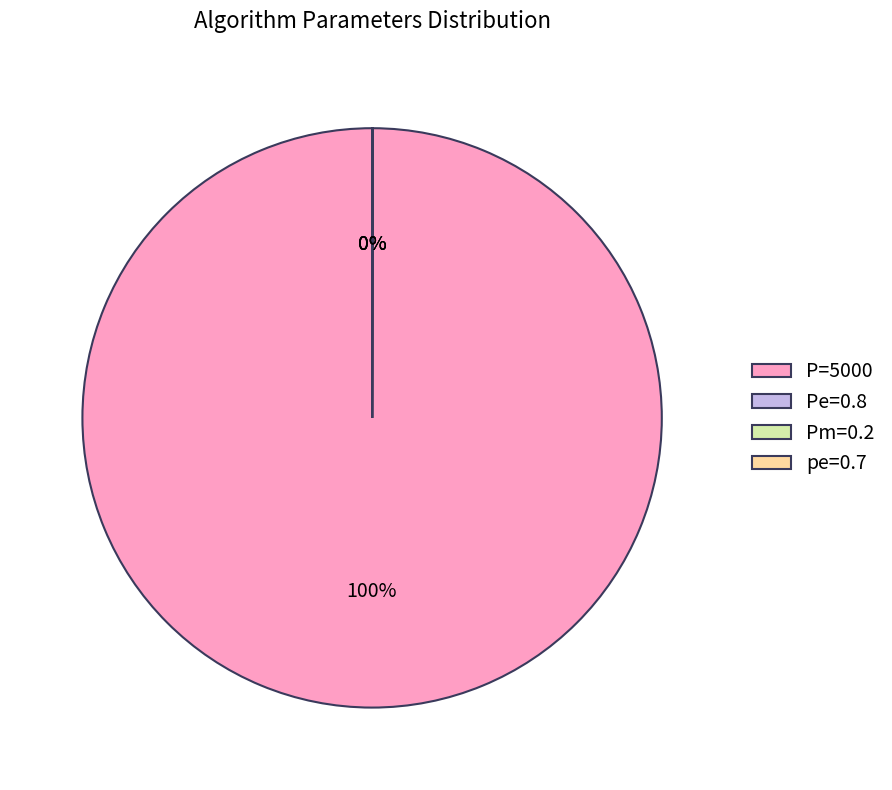

To the nearest percent, what is the average slice percentage?

25%